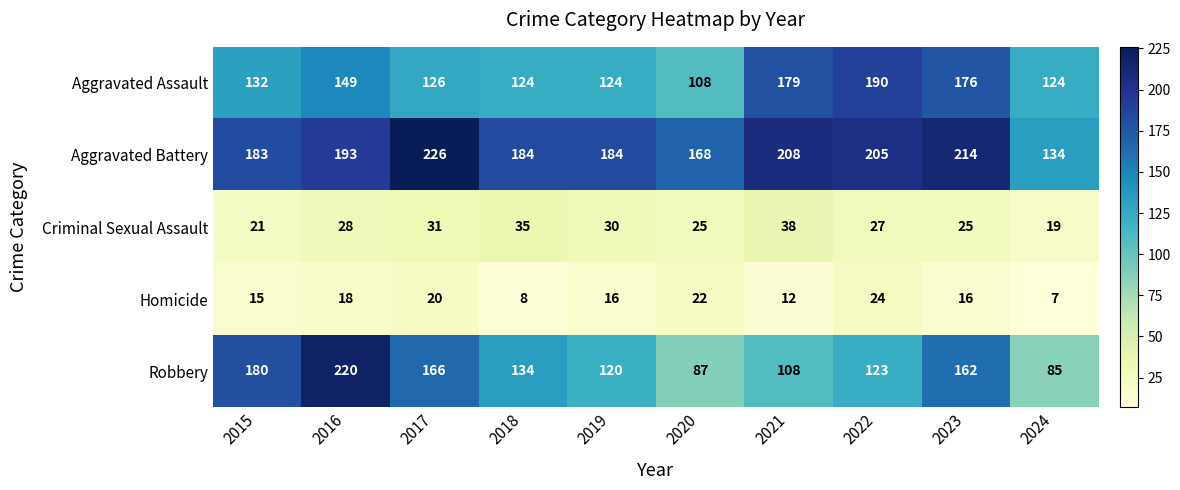

What is the sum of the Aggravated Assault values at 2016 and 2018?

273